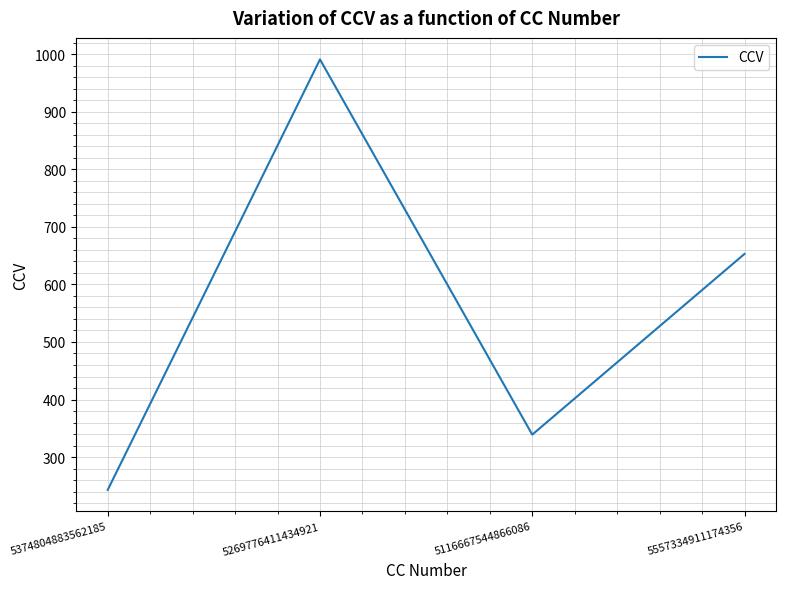

Reading left to right, transcribe all the data shown in this chart.

5374804883562185=243	5269776411434921=991	5116667544866086=339	5557334911174356=653